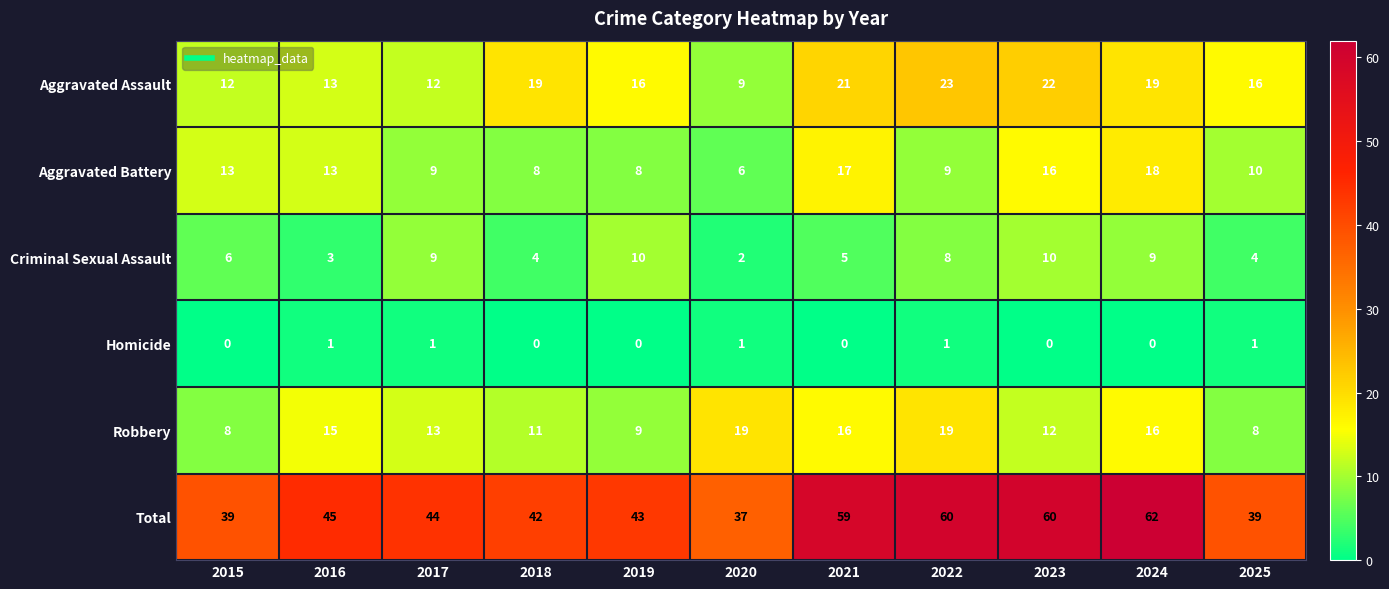

At which label does Total reach its peak?

2024